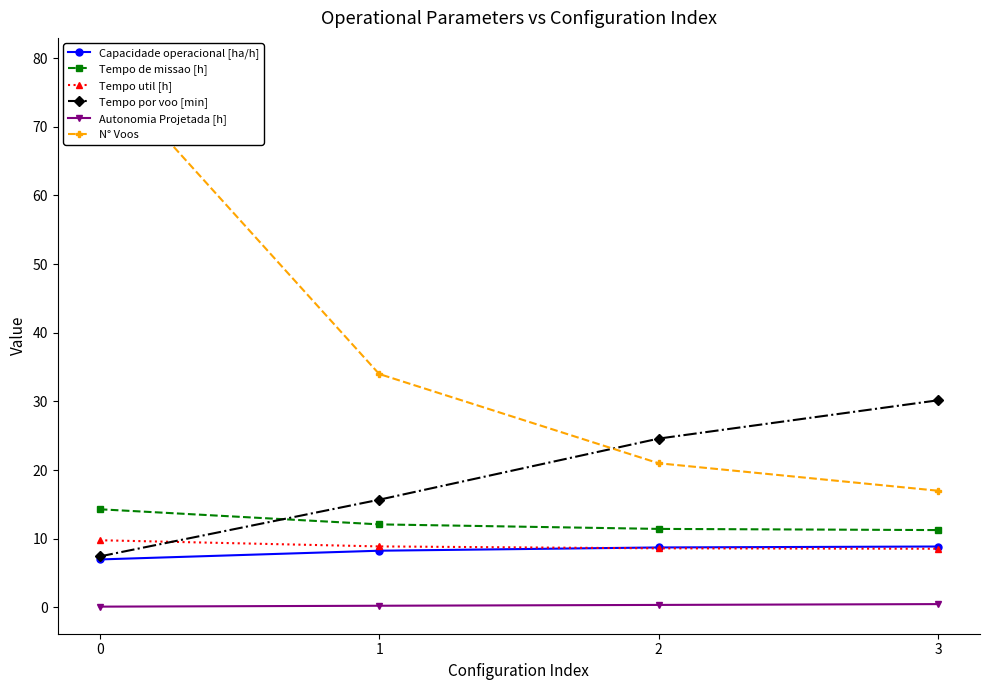

How many categories are shown in the chart?

4